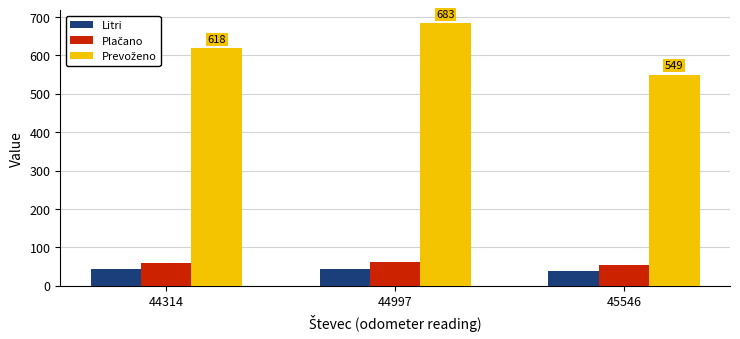

What is the sum of all Litri values?

123.7